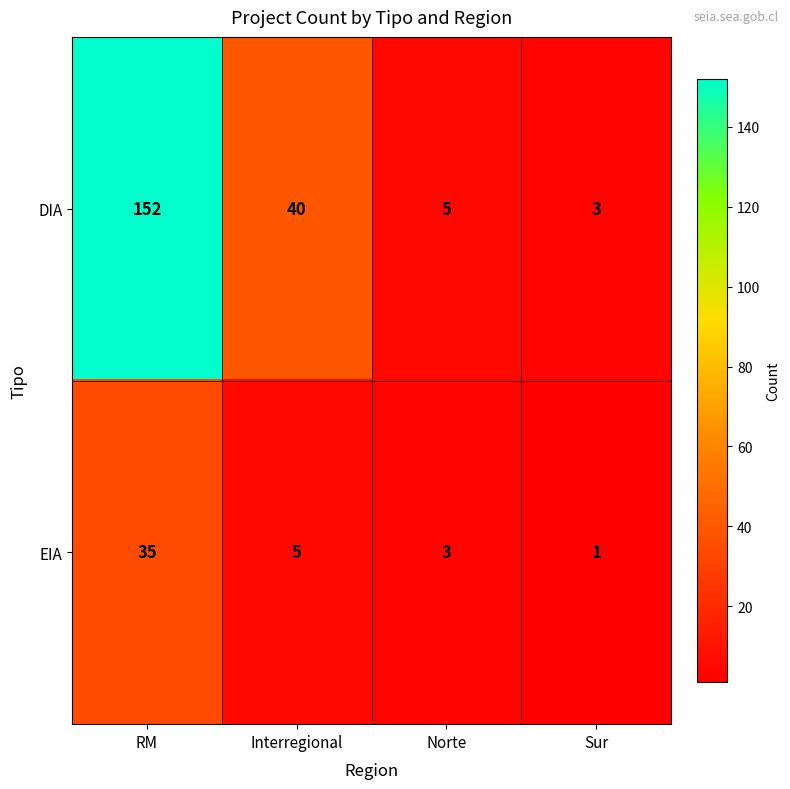

How many data points does each series have?

4